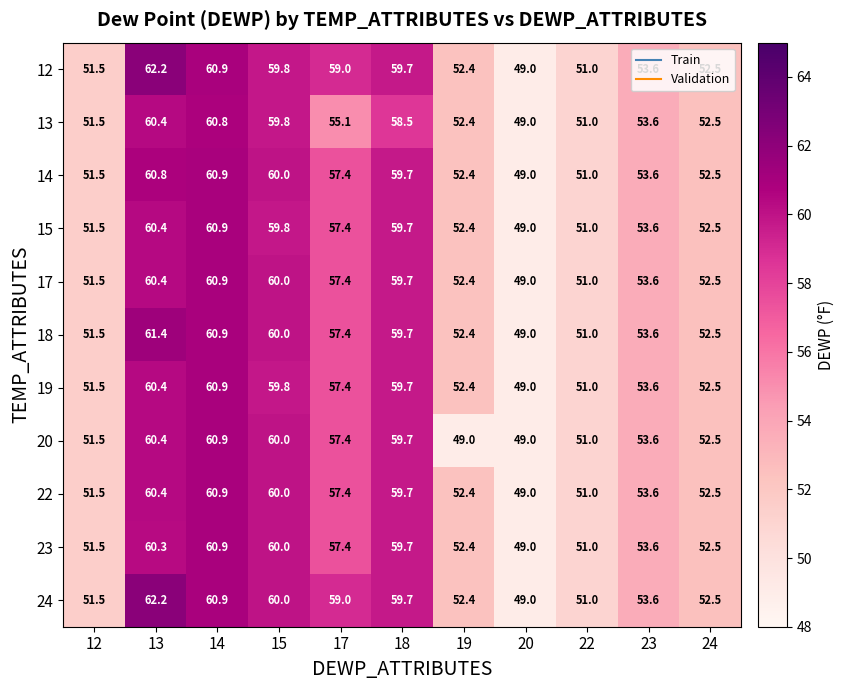

Rank the categories by 19 value from highest to lowest.

14, 13, 15, 18, 17, 23, 24, 19, 12, 22, 20